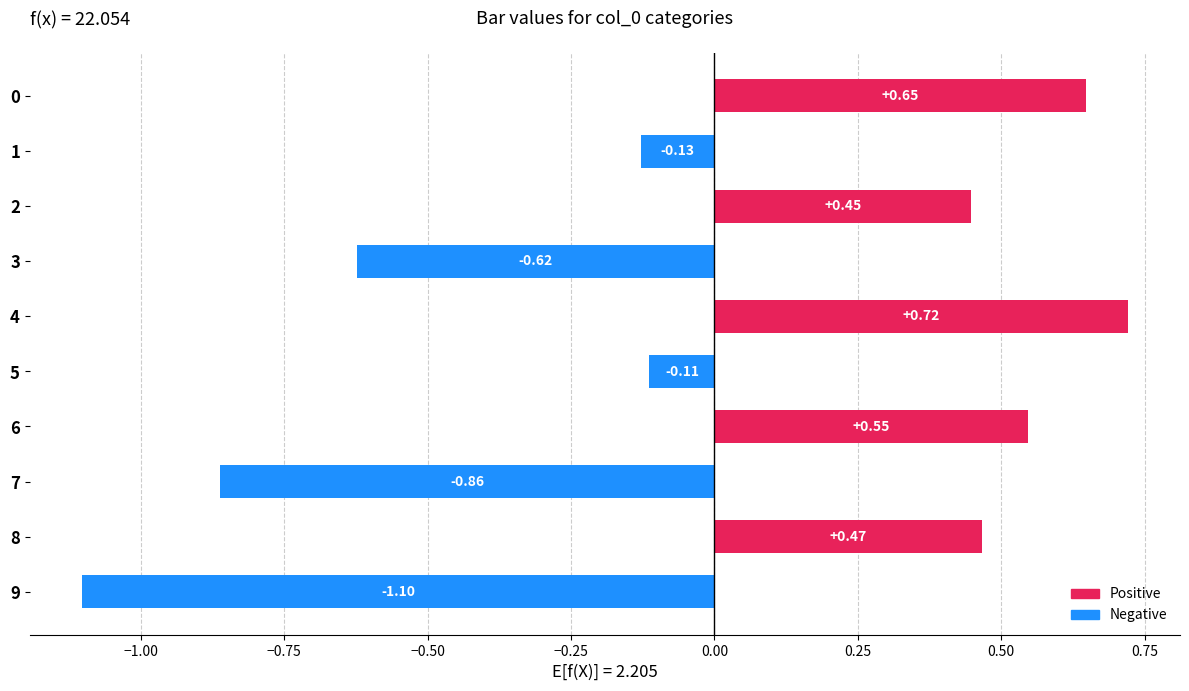

What is the difference between the maximum and minimum values?

1.8